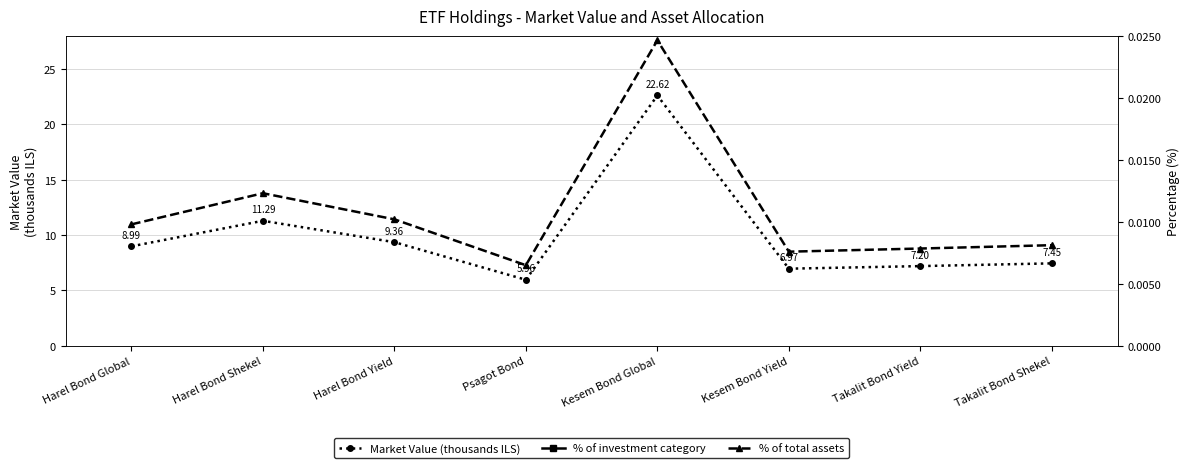

True or false: % of investment category and Market Value (thousands ILS) intersect in this chart.

False